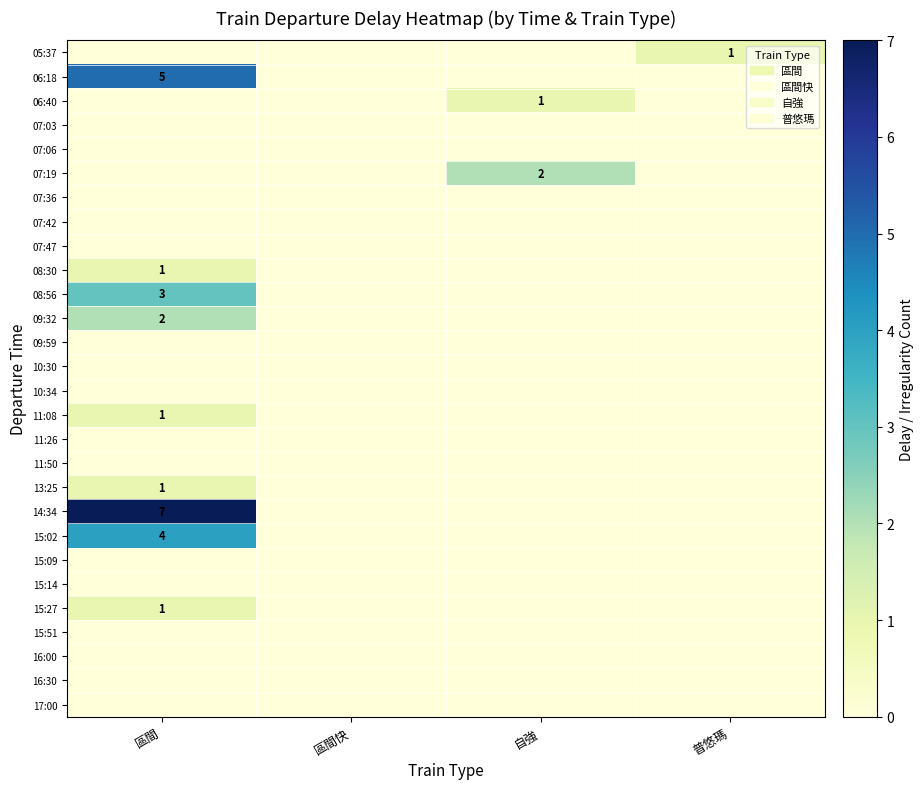

The 15:02 series shows 2 at 區間. True or false?

False